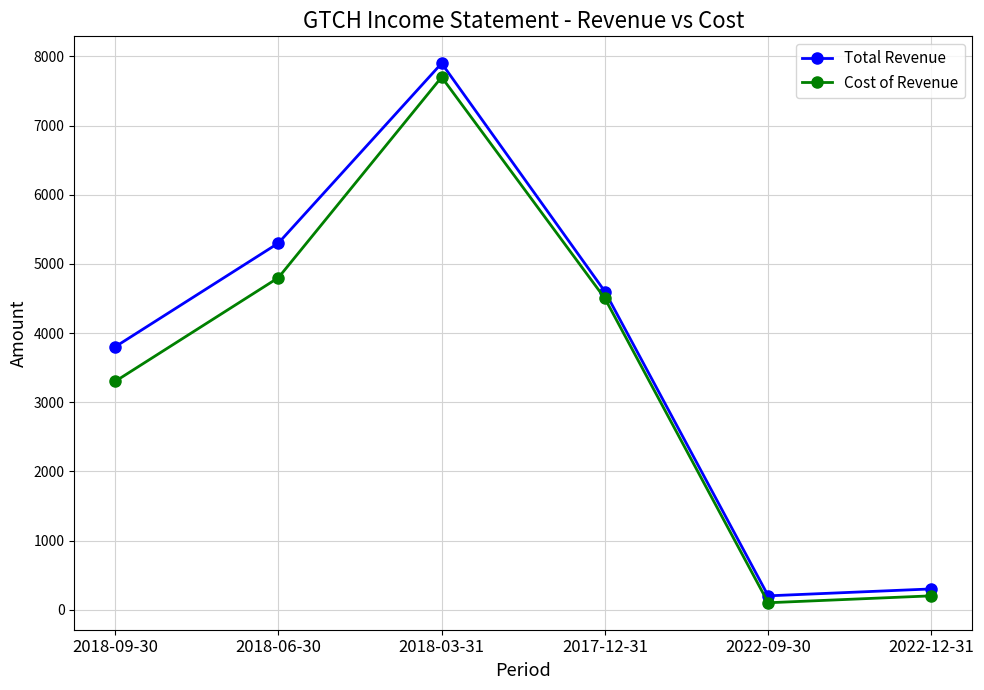

What is the value of the Total Revenue point at the 5th from the left?

200